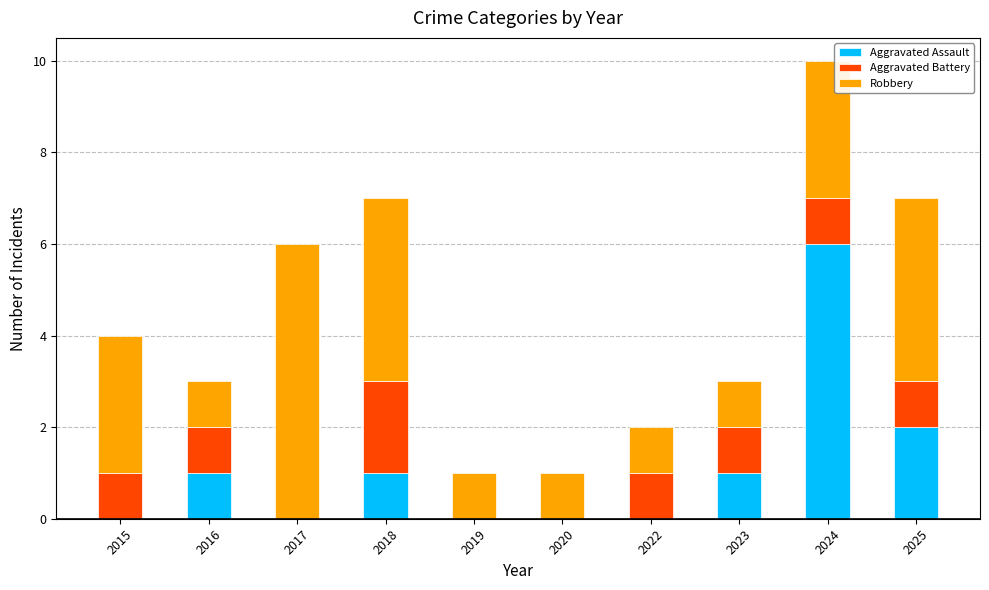

Reading right to left, what are the values for Aggravated Assault?

2025=2	2024=6	2023=1	2022=0	2020=0	2019=0	2018=1	2017=0	2016=1	2015=0